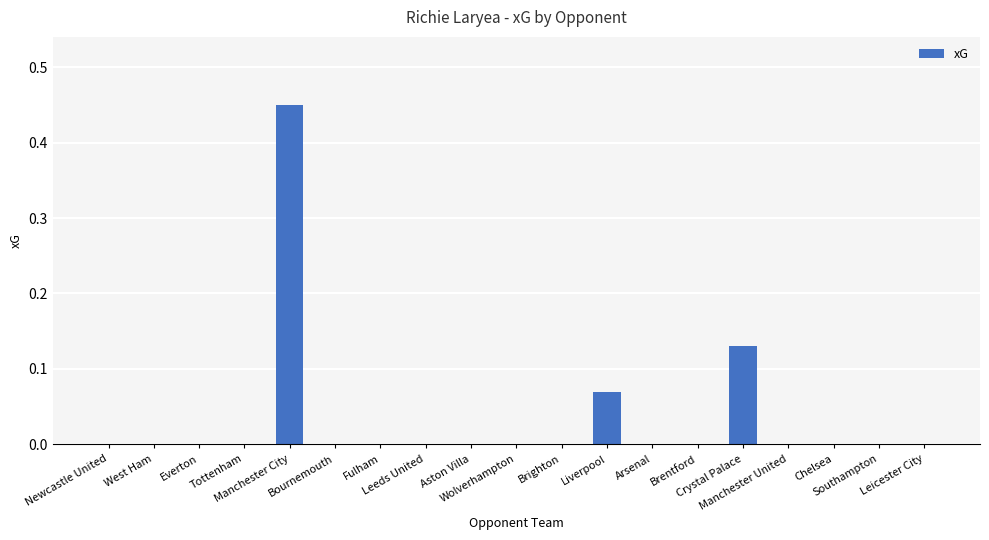

How many data points does each series have?

19